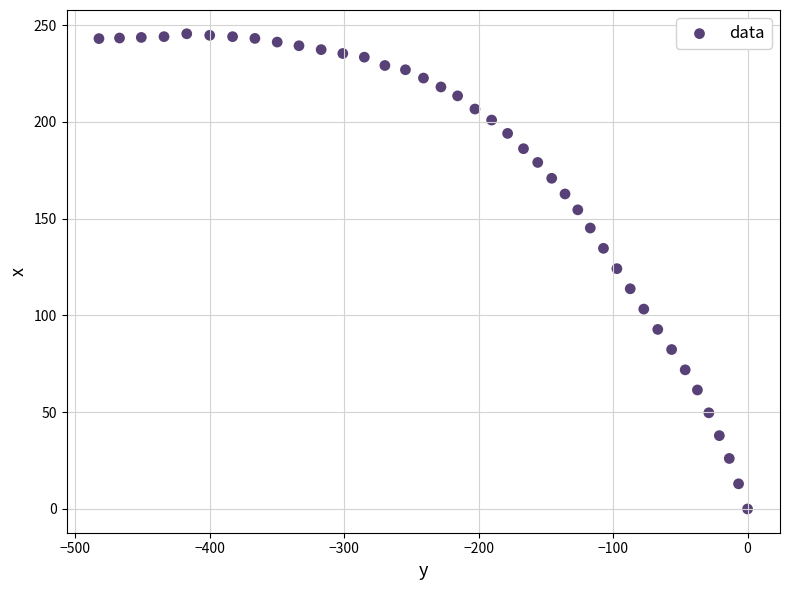

What is the range of X values (max minus min)?

482.5